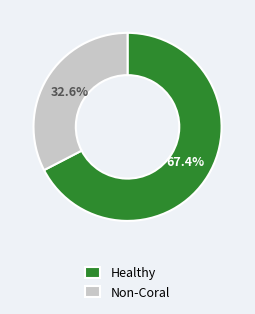

What is the smallest slice in the pie chart?

Non-Coral